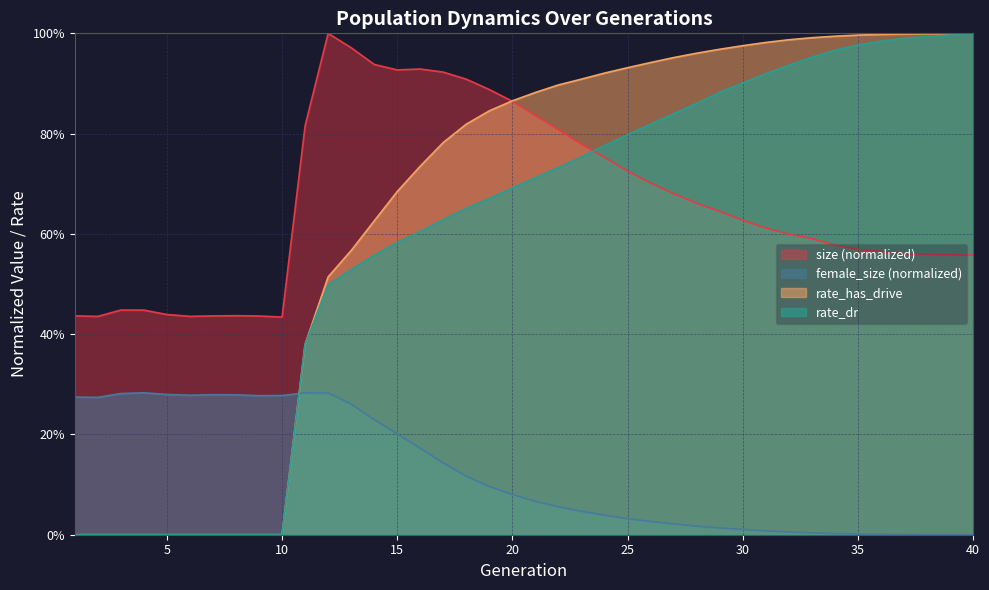

Where is the first local maximum for size?

3